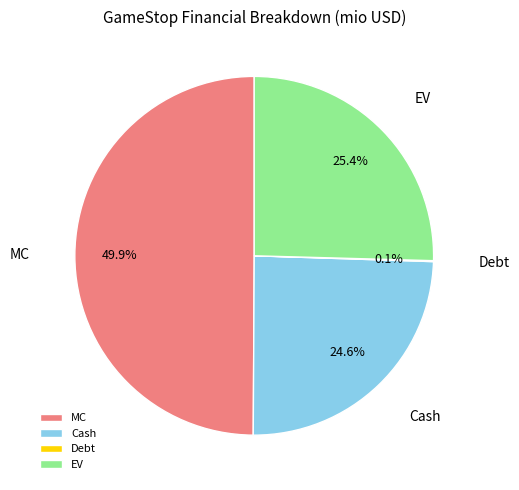

True or false: Cash accounts for 17% of the total.

False